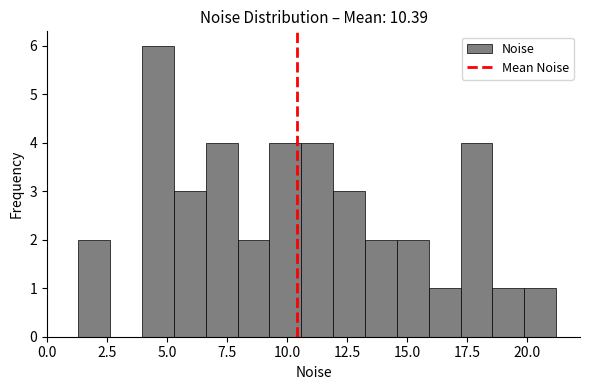

Around what value on the x-axis is the tallest bar? Give the approximate position of its centre, as read against the axis.

4.5